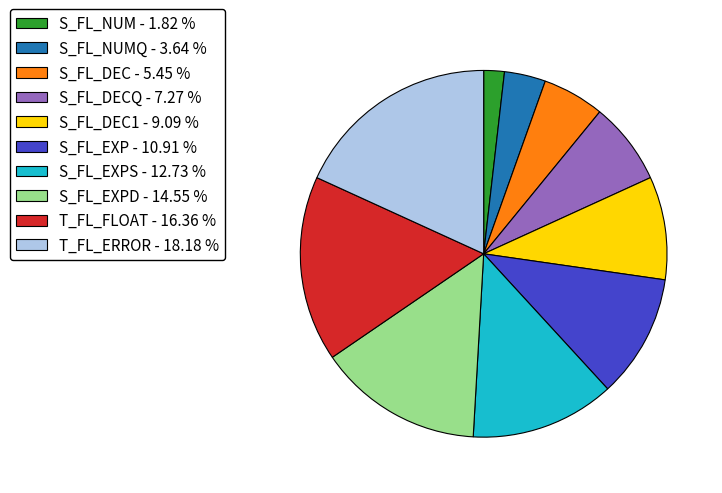

Is the sum of S_FL_DECQ - 7.27 % and S_FL_EXPD - 14.55 % greater than half?

No